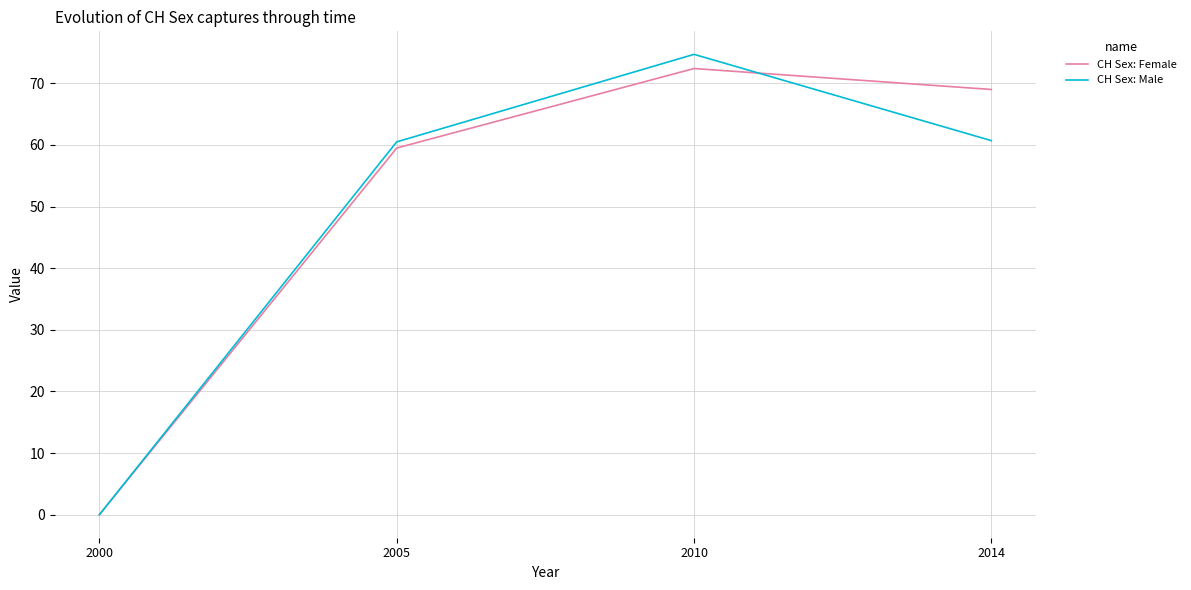

At which category is the sum across all series the highest?

2010